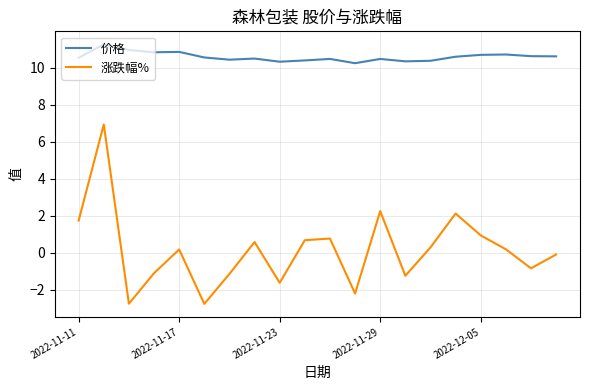

What is the difference between the maximum and minimum values in the 价格 series?

1.0